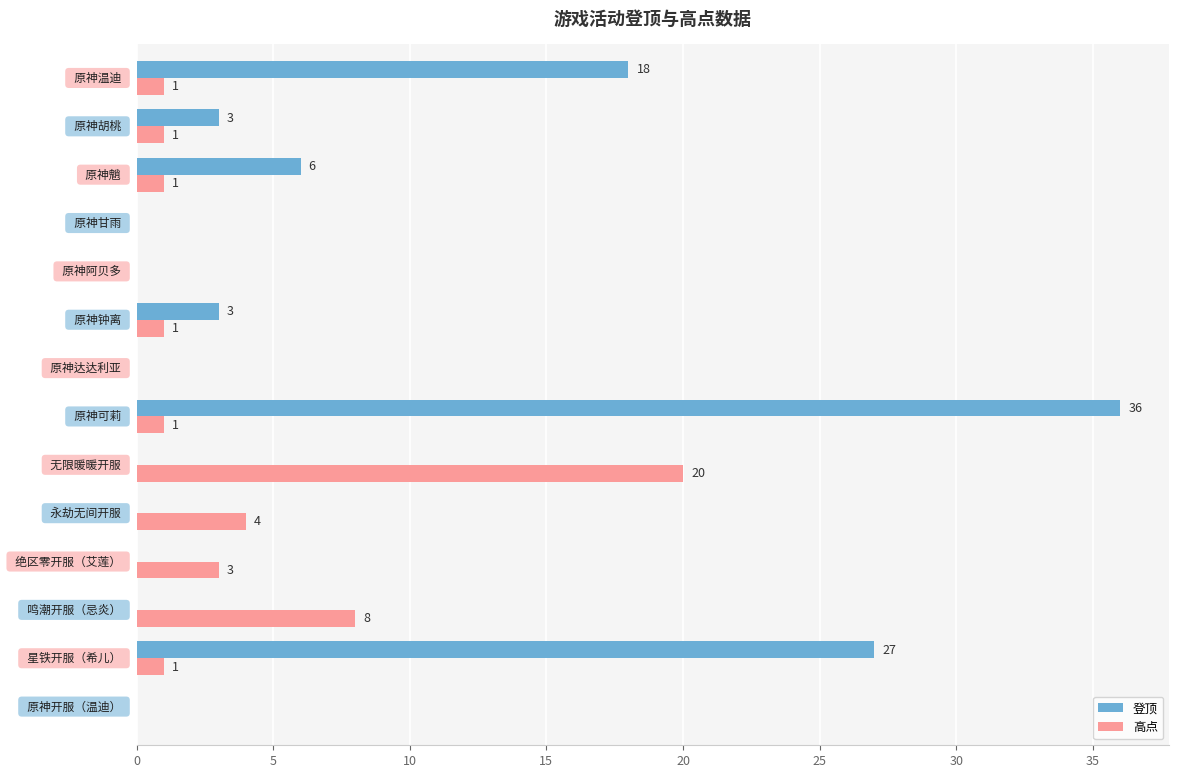

What is the maximum value for 高点?

20